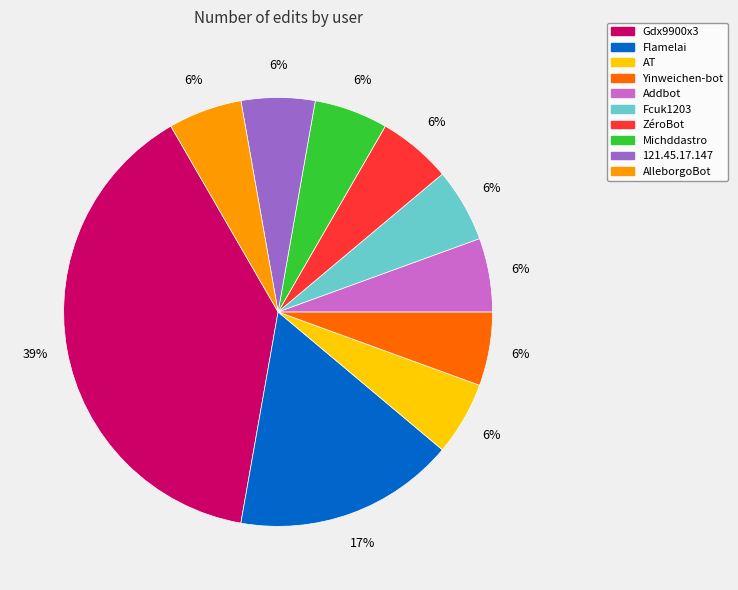

Do ZéroBot and Yinweichen-bot together represent more than half of the pie?

No